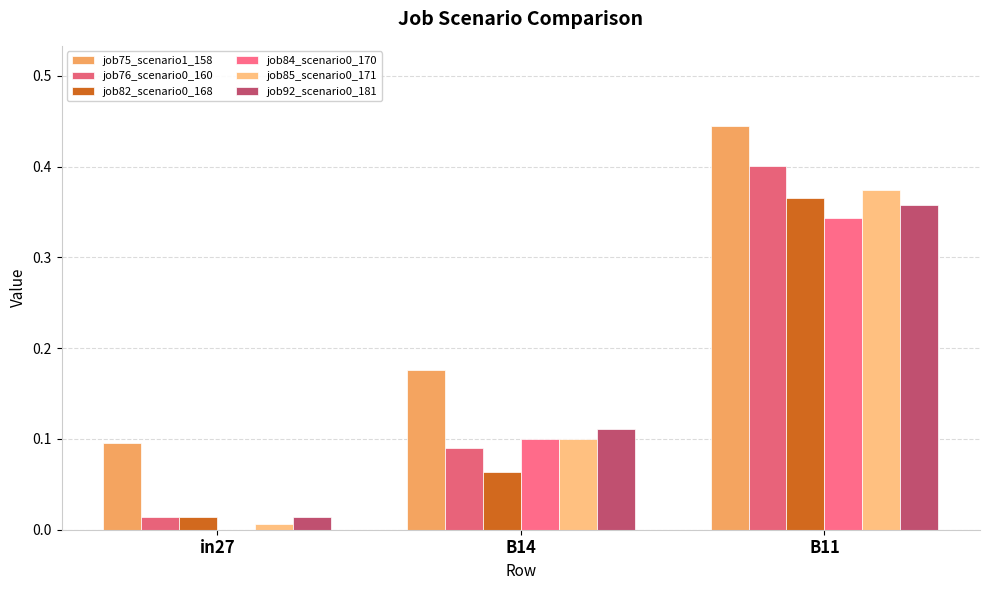

What is the difference between the job92_scenario0_181 values at B14 and in27?

0.1